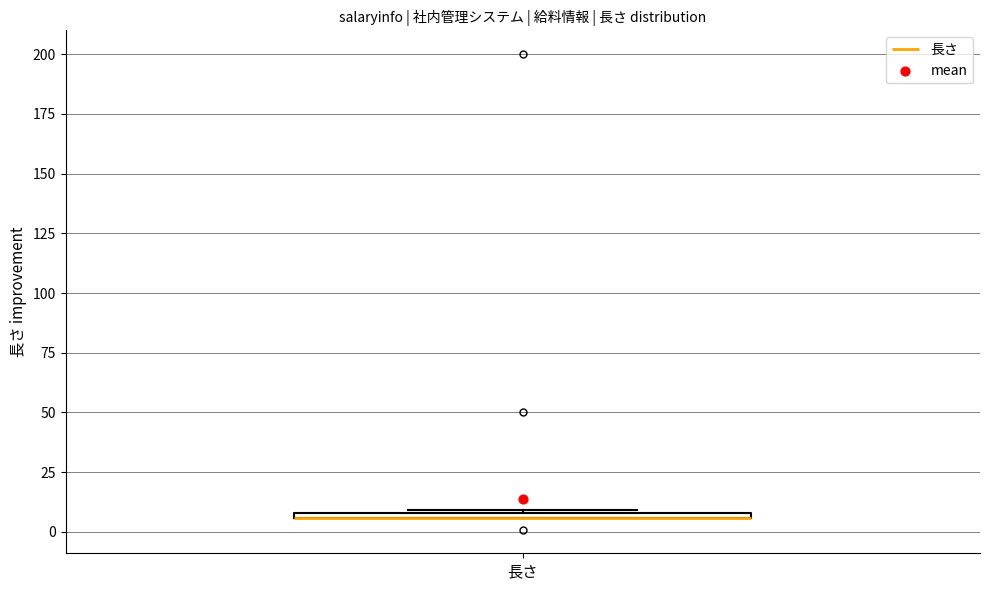

Where is the upper edge of the box for 長さ on the y-axis? The values are not printed on the chart, so give them approximately, as read against the axis.

10